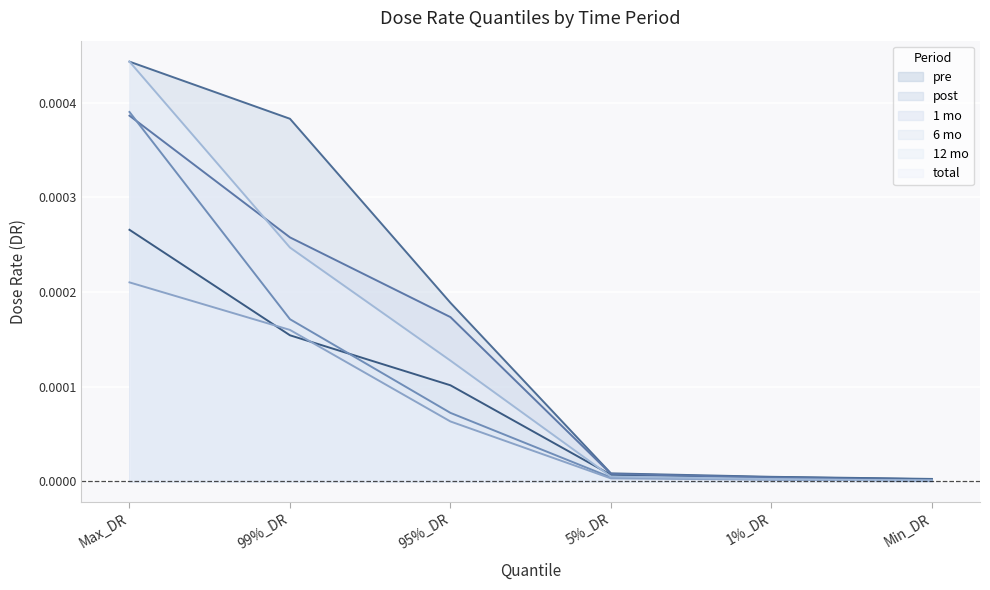

At which label does 1 mo reach its peak?

Max_DR